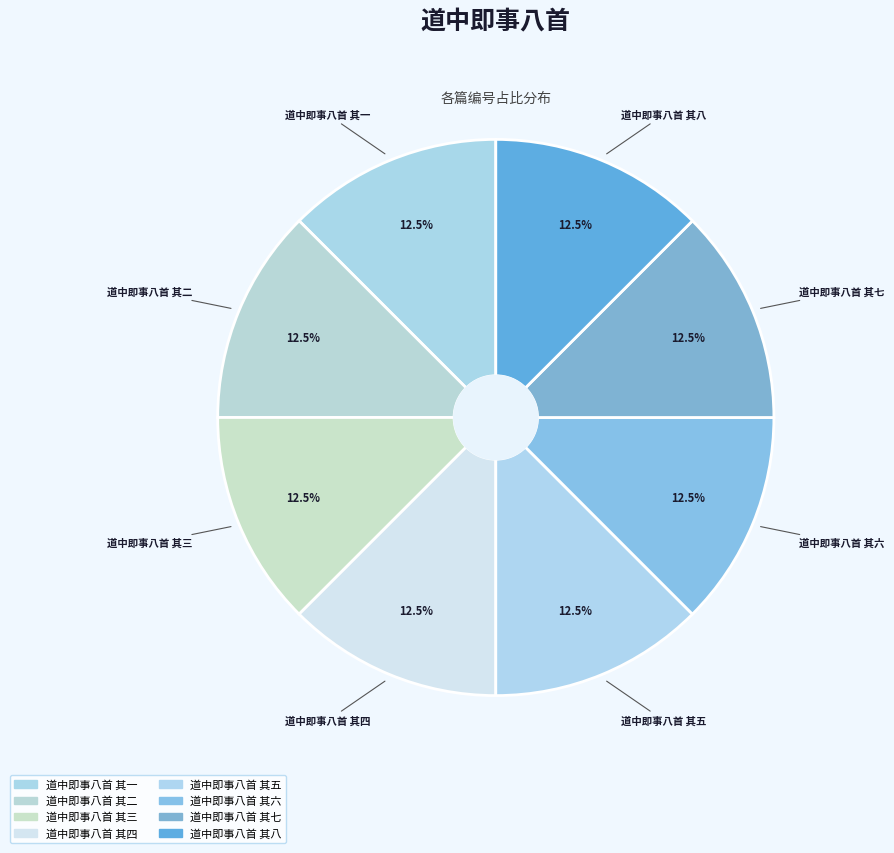

How many segments does this pie chart have?

8